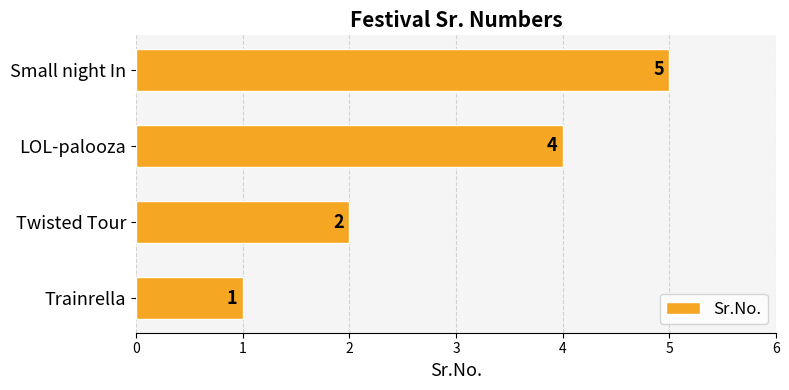

What is the approximate value at LOL-palooza?

4